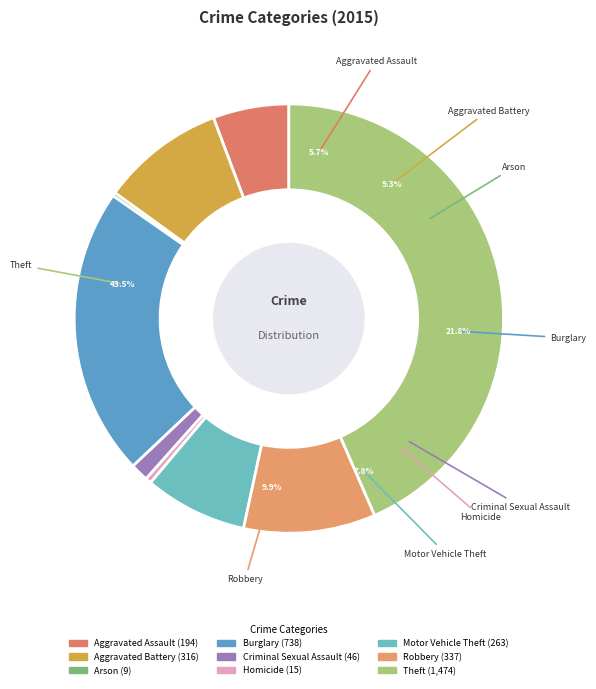

To the nearest percent, what percentage of the pie is Aggravated Battery?

9%